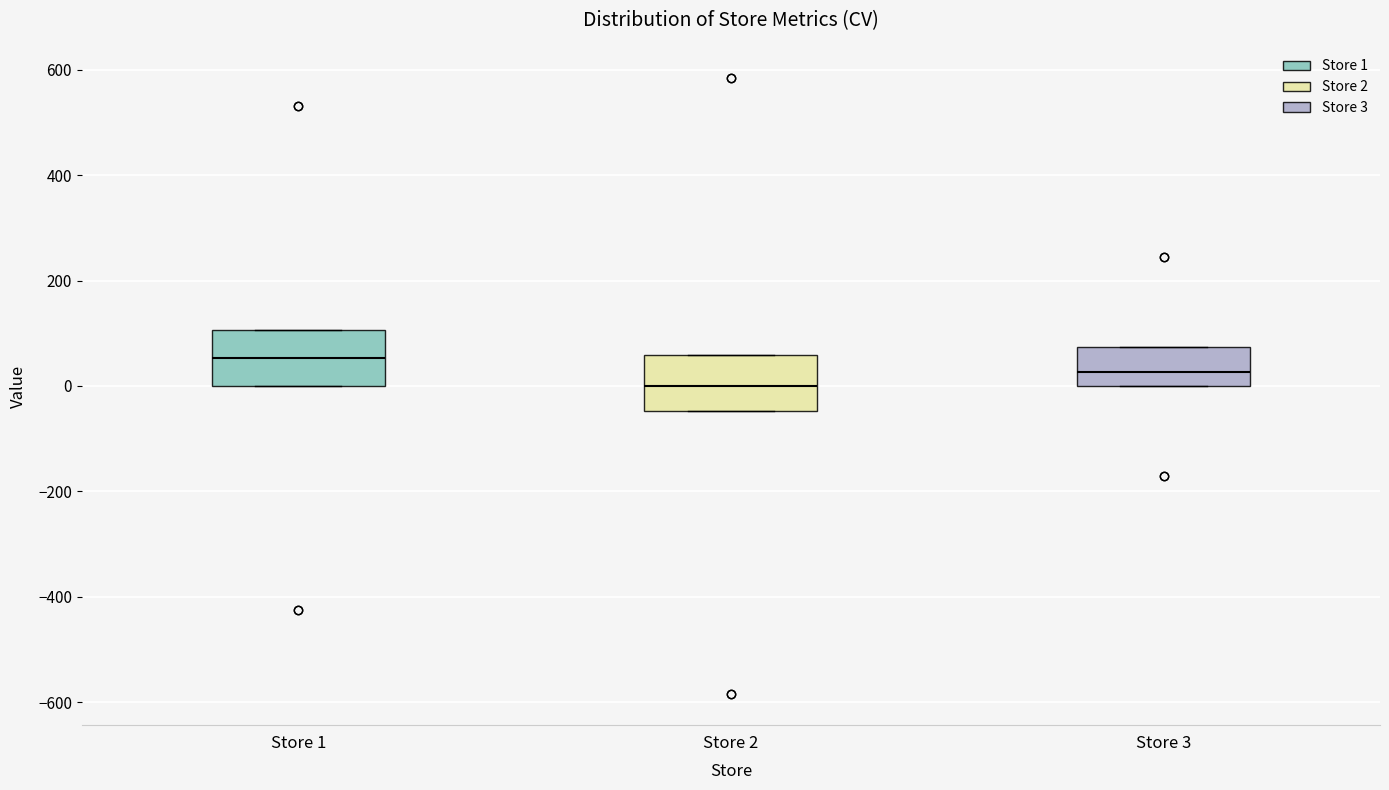

Where does the median line of the box for Store 2 sit on the y-axis? The values are not printed on the chart, so give them approximately, as read against the axis.

0